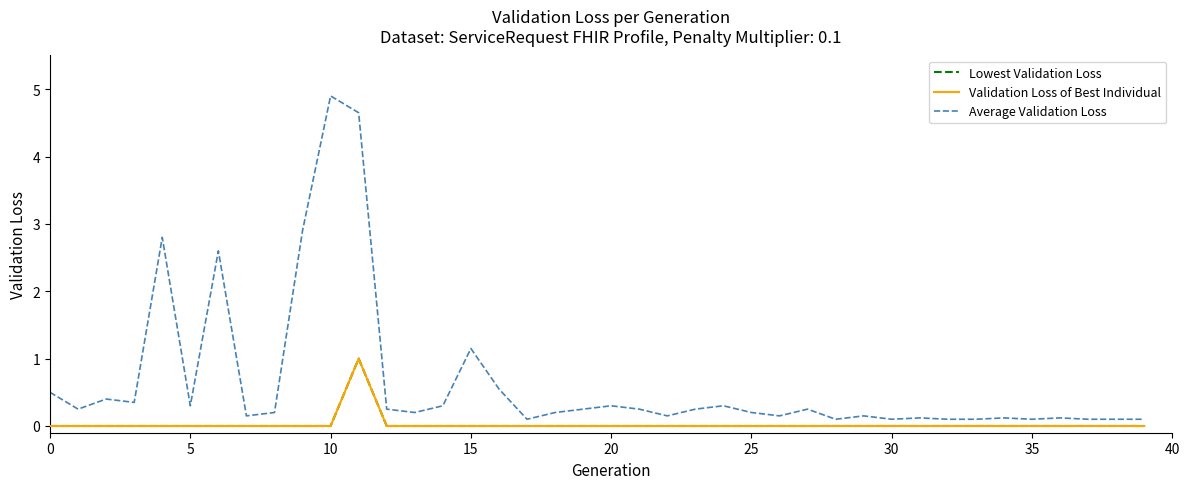

True or false: Average Validation Loss and Lowest Validation Loss cross at least once.

False